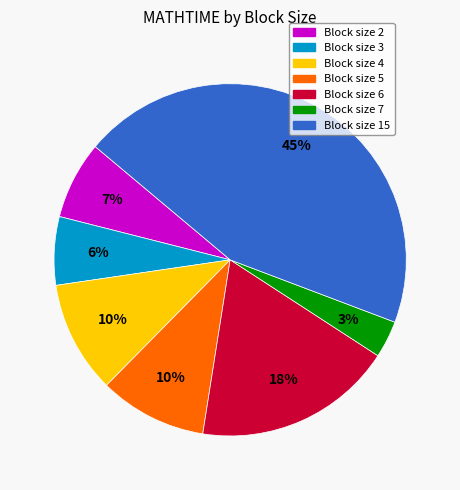

Count the number of slices in the pie.

7